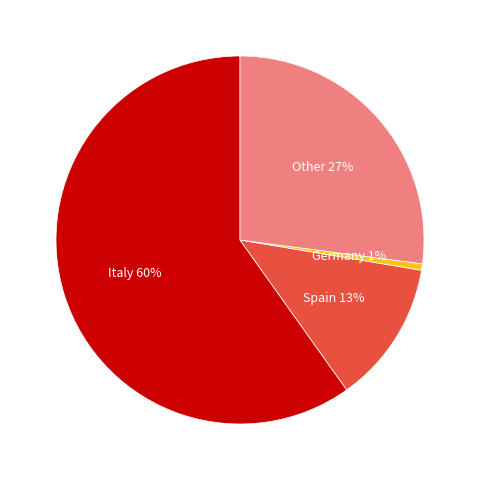

Which has a higher value, Germany or Italy?

Italy